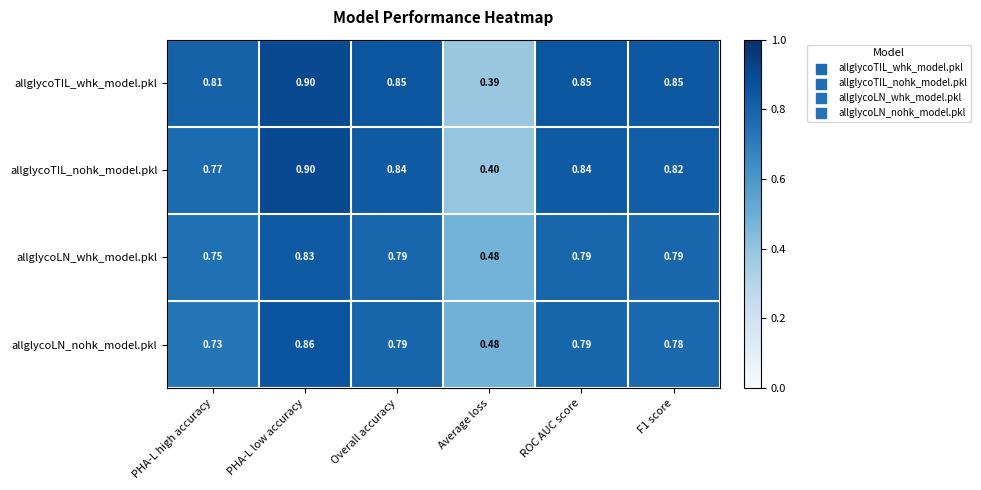

What is the difference between the highest and lowest values at ROC AUC score?

0.1